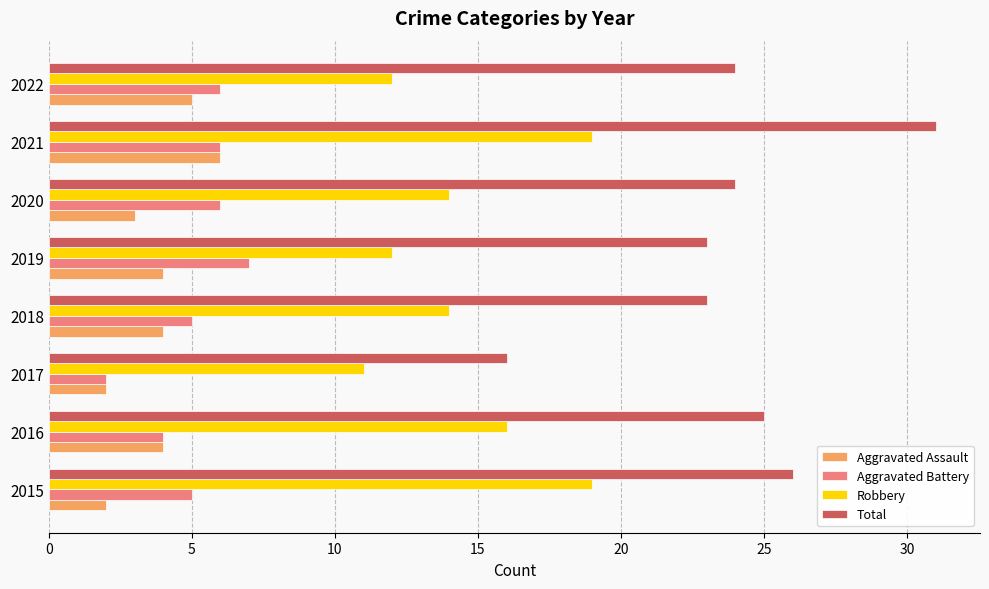

At which category is the sum across all series the highest?

2021